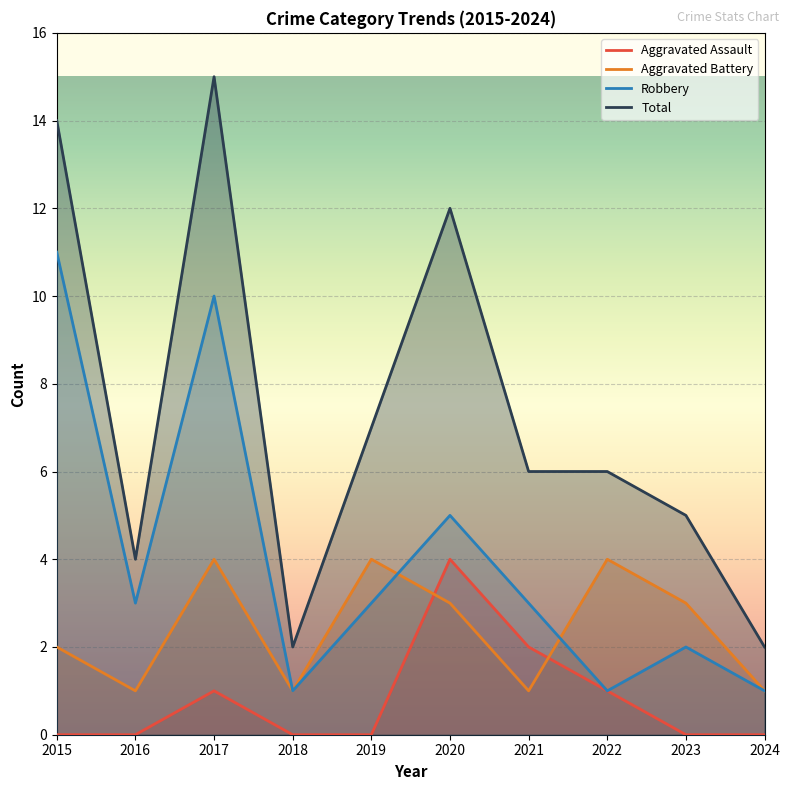

Reading right to left, extract all data points from this chart.

Aggravated Assault: 0	0	1	2	4	0	0	1	0	0
Aggravated Battery: 1	3	4	1	3	4	1	4	1	2
Robbery: 1	2	1	3	5	3	1	10	3	11
Total: 2	5	6	6	12	7	2	15	4	14